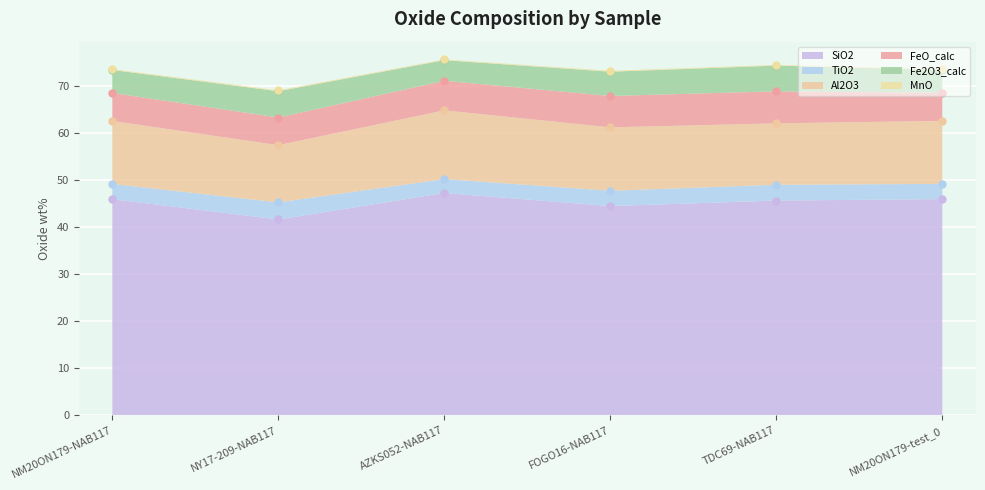

What is the value of the TiO2 point at the 6th from the left?

3.2